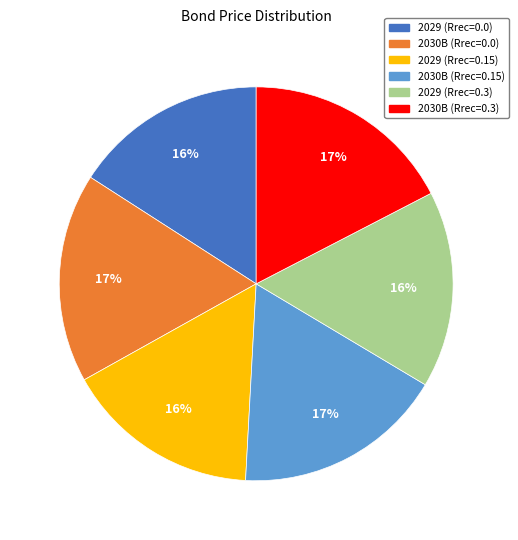

Is 2030B (Rrec=0.15) the majority of the pie?

No